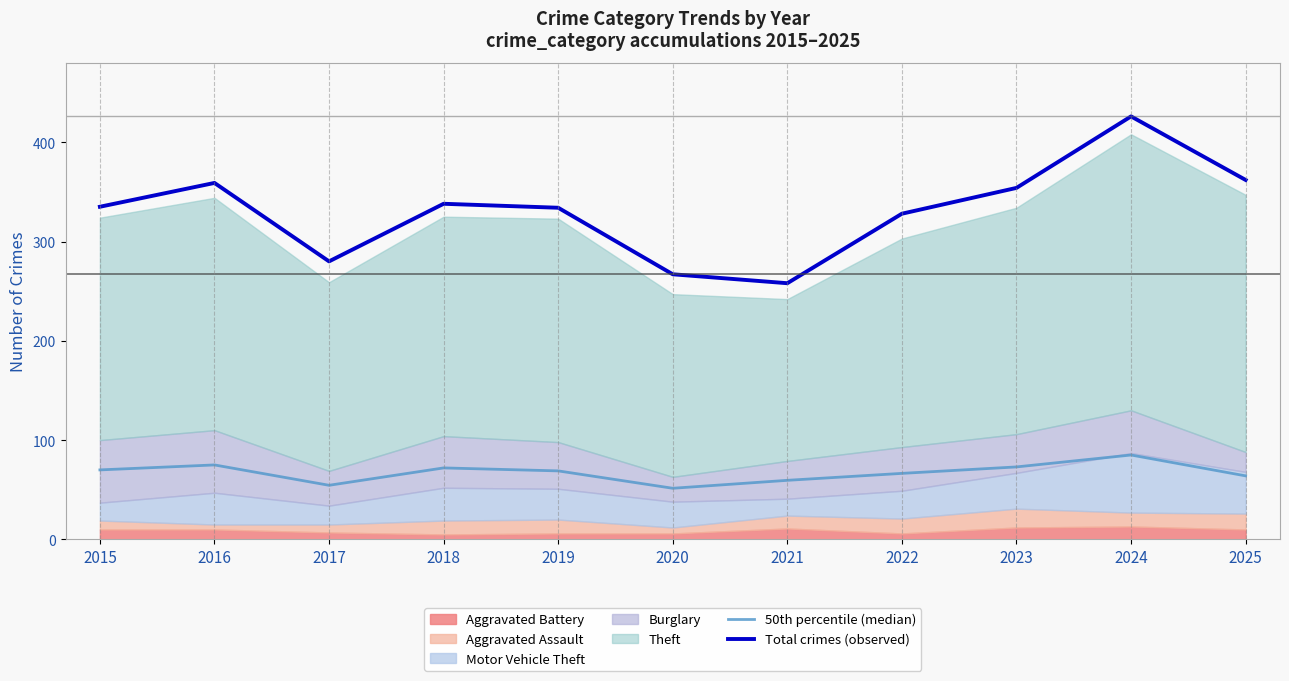

Reading right to left, list all the values displayed in this chart.

50th percentile (median): 2025=64.0	2024=85.0	2023=73.0	2022=66.5	2021=59.5	2020=51.5	2019=69.0	2018=72.0	2017=54.5	2016=75.0	2015=70.0
Total crimes (observed): 2025=362.0	2024=426.0	2023=354.0	2022=328.0	2021=258.0	2020=267.0	2019=334.0	2018=338.0	2017=280.0	2016=359.0	2015=335.0